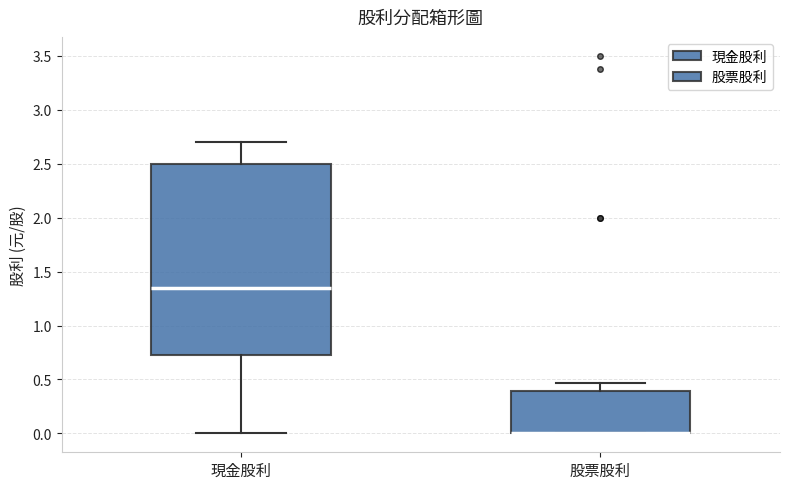

Where does the median line of the box for 現金股利 sit on the y-axis? The values are not printed on the chart, so give them approximately, as read against the axis.

1.35